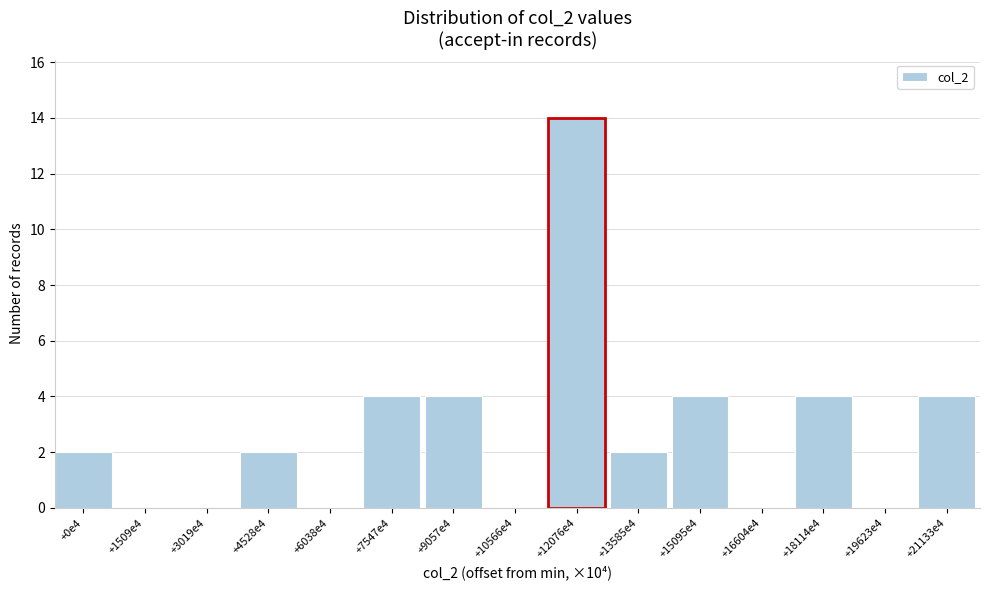

Reading left to right, list all the values displayed in this chart.

+0e4=2	+1509e4=0	+3019e4=0	+4528e4=2	+6038e4=0	+7547e4=4	+9057e4=4	+10566e4=0	+12076e4=14	+13585e4=2	+15095e4=4	+16604e4=0	+18114e4=4	+19623e4=0	+21133e4=4